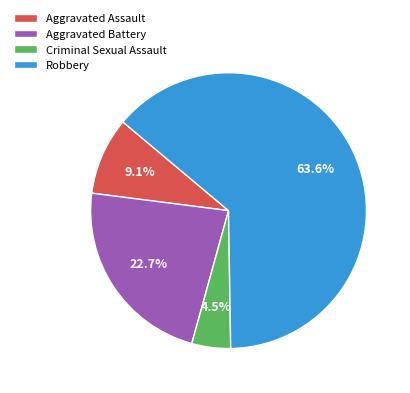

Count the number of slices in the pie.

4